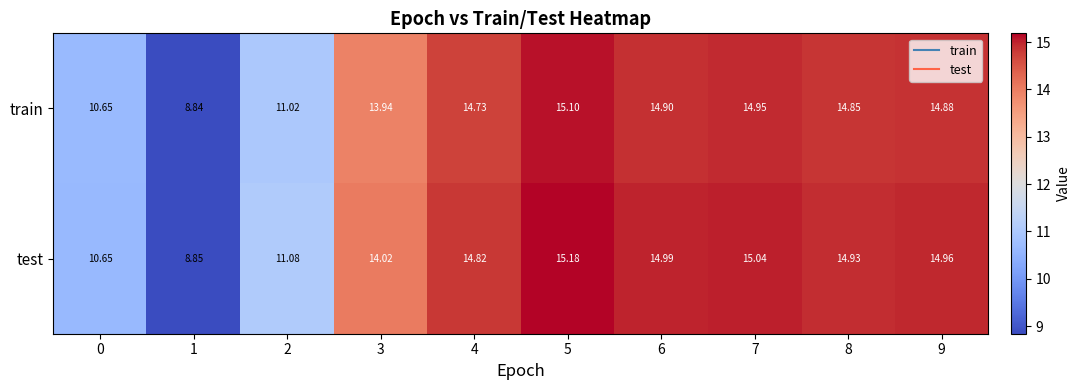

Rank the series at 1 from lowest to highest value.

train, test